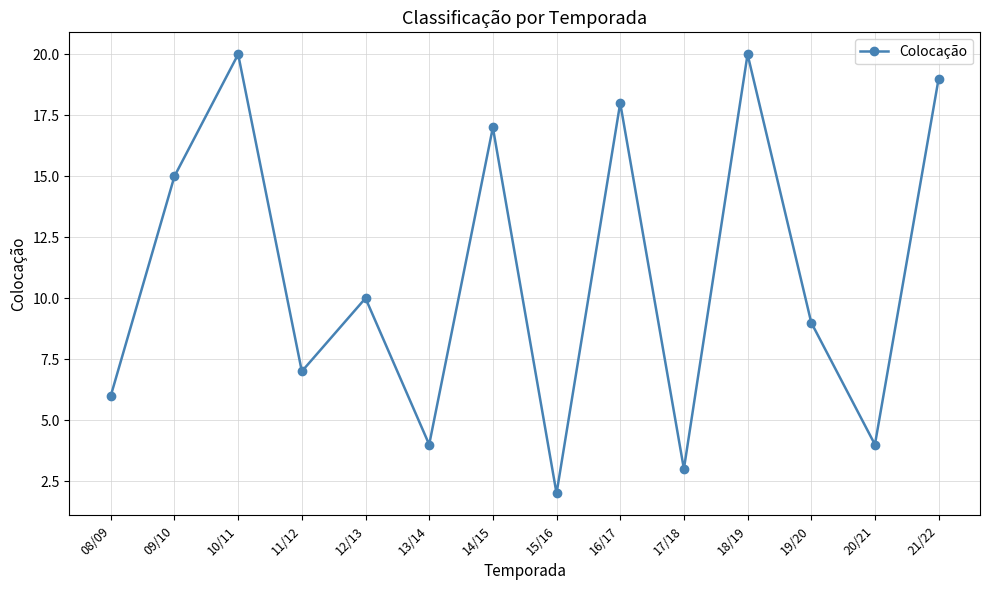

What is the difference between the maximum and minimum values?

18